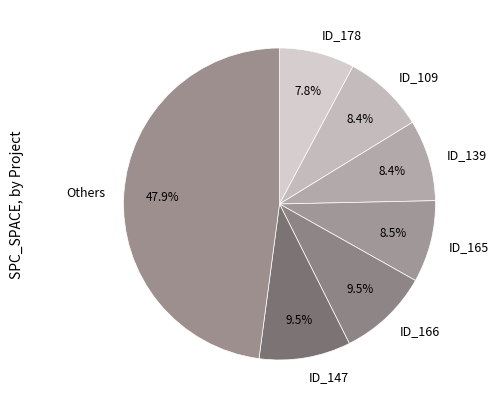

What is the ratio of the value at ID_139 to the value at ID_178?

1.1